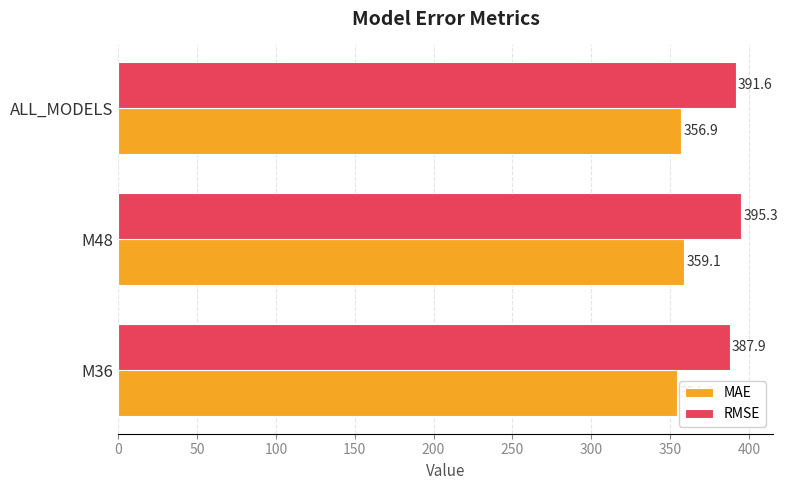

Which category has the lowest value across all series?

M36